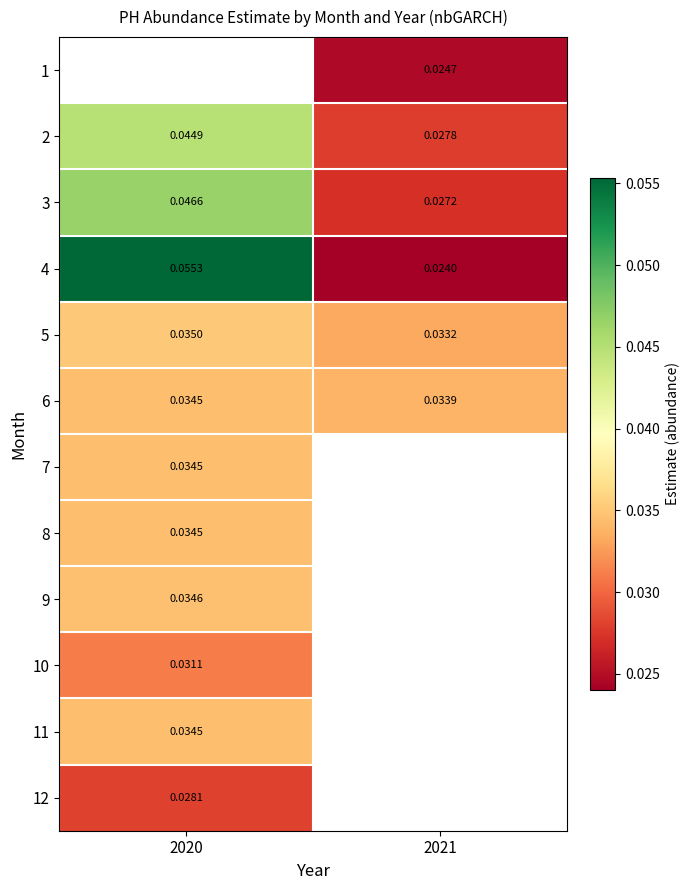

Which label corresponds to the smallest value in the chart?

2021